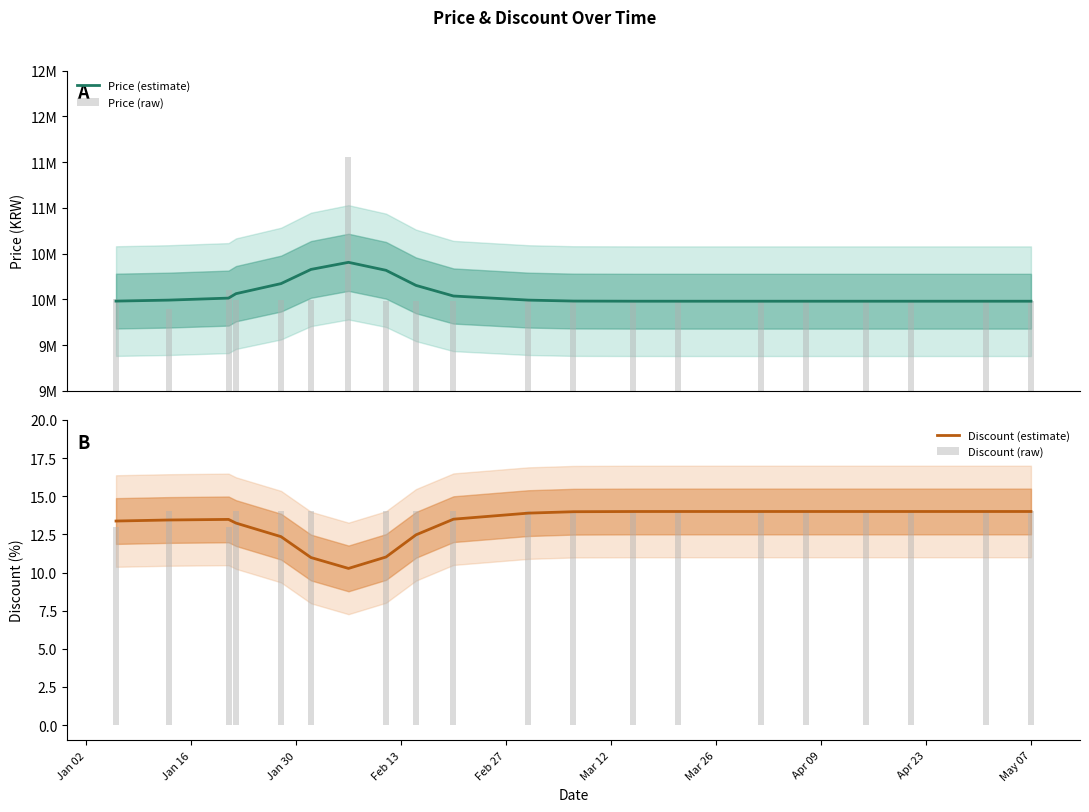

What is the minimum value for Discount (estimate)?

10.3